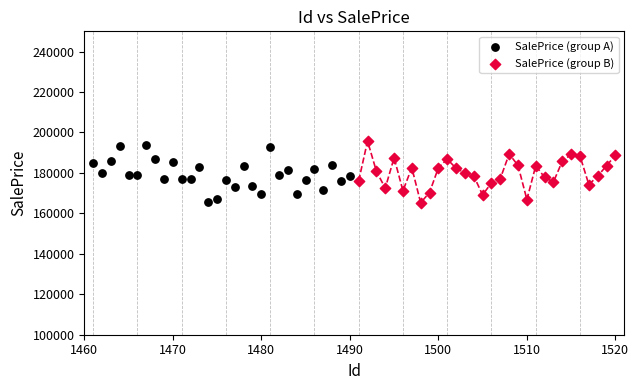

Which series has the widest spread of Y values?

SalePrice (group B)